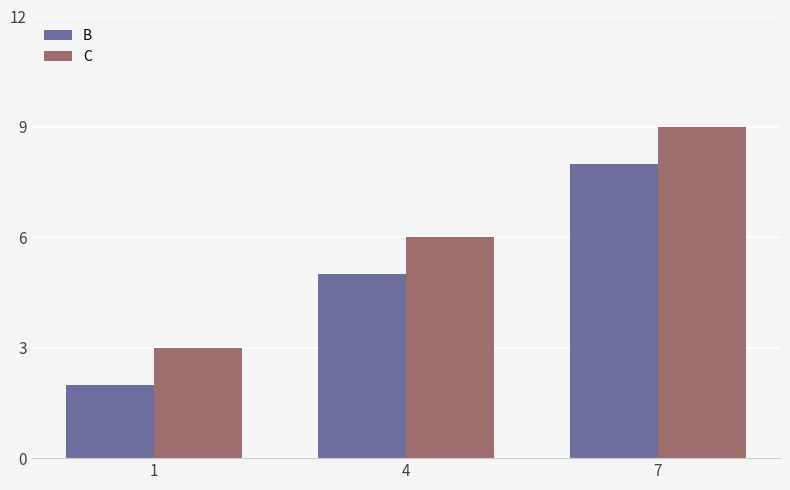

What is the sum of all C values?

18